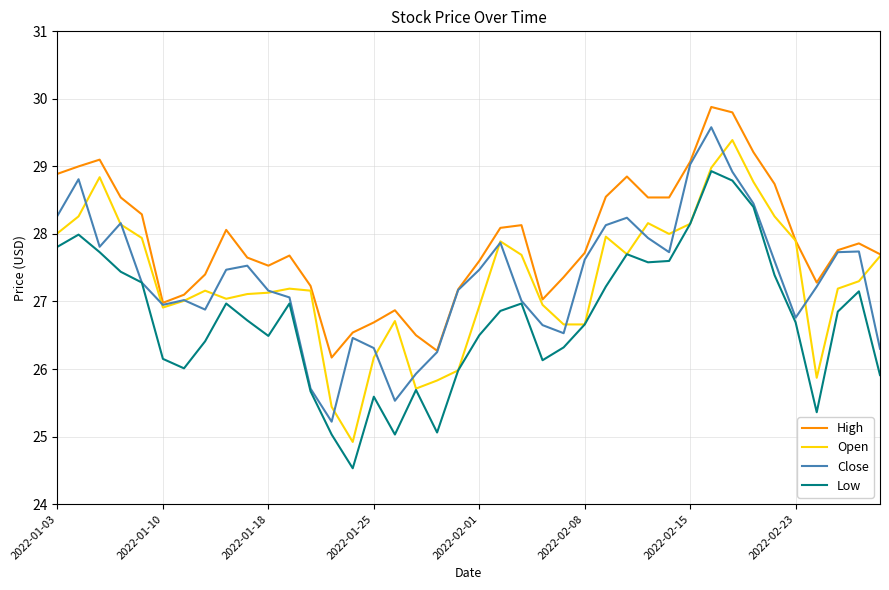

What is the difference between the second highest and minimum values in the Low series?

4.3